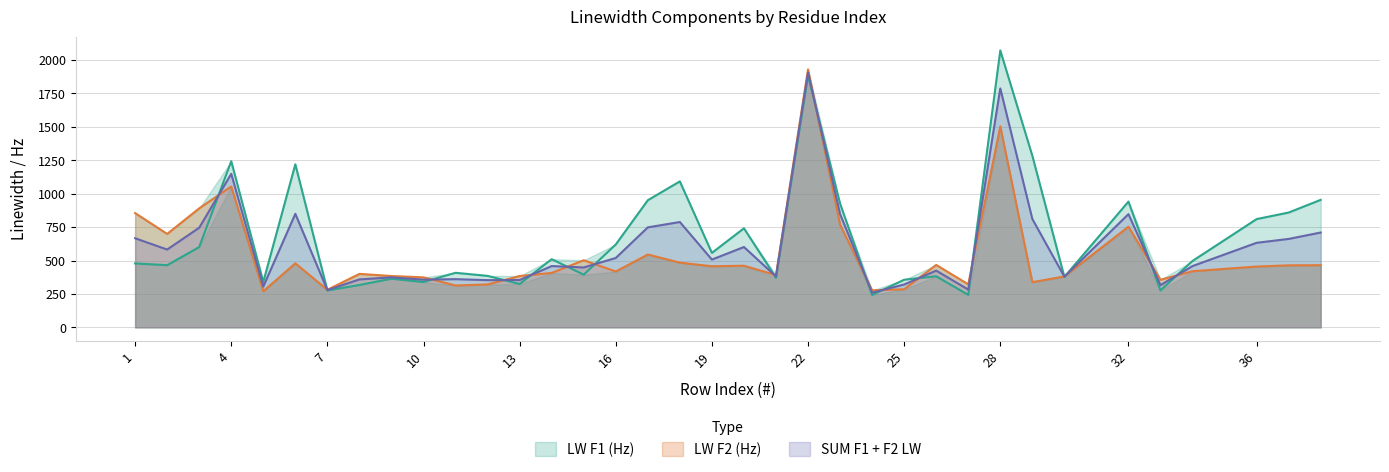

At which label does SUM F1 Lw + F2 LW first exceed 507?

1